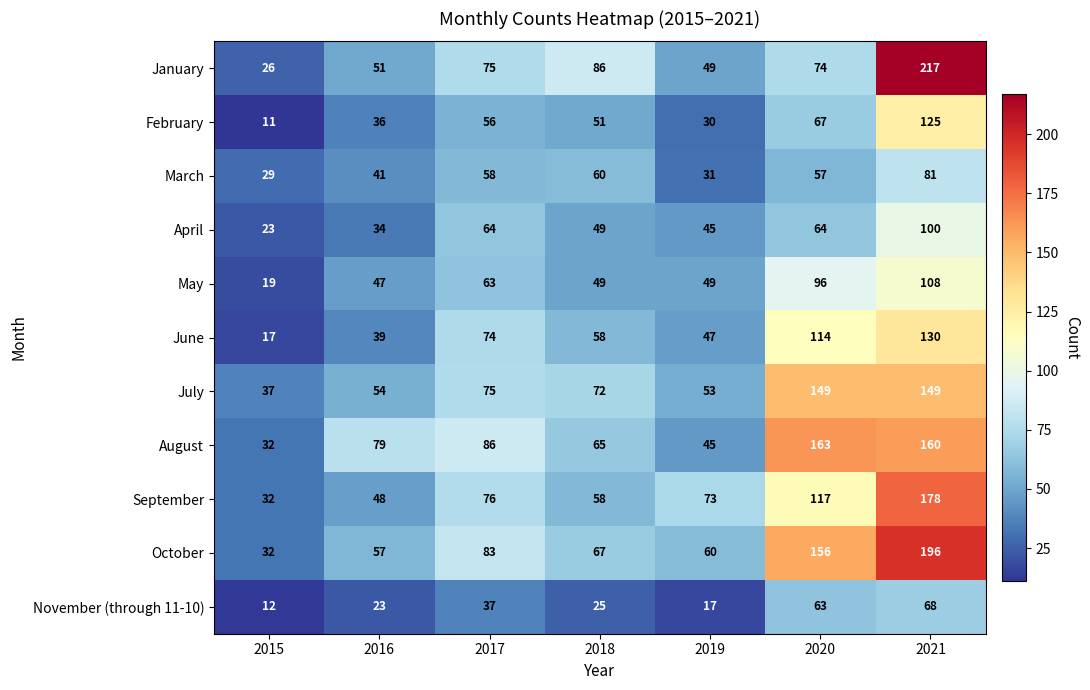

Where is July nearest to the value 93?

2017